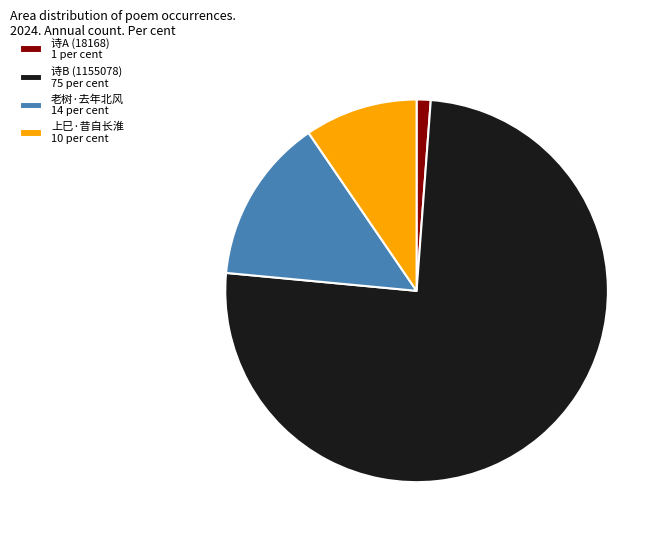

The 诗B (1155078) 75 per cent slice represents 75% of the pie. True or false?

True